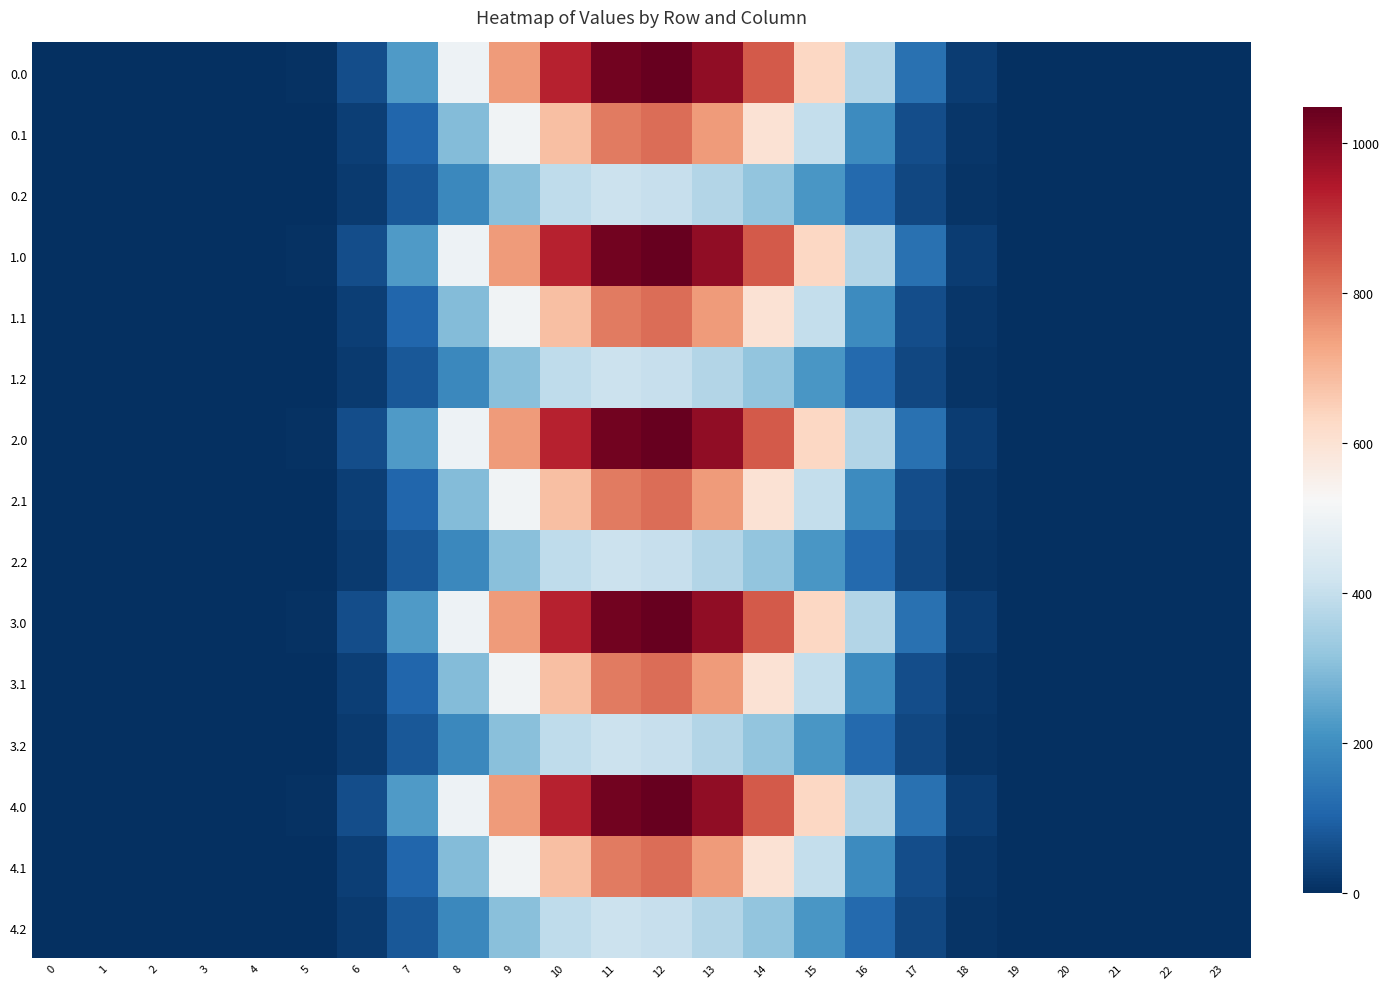

List the series in order of their peak value, highest first.

0.0, 1.0, 2.0, 3.0, 4.0, 0.1, 1.1, 2.1, 3.1, 4.1, 0.2, 1.2, 2.2, 3.2, 4.2